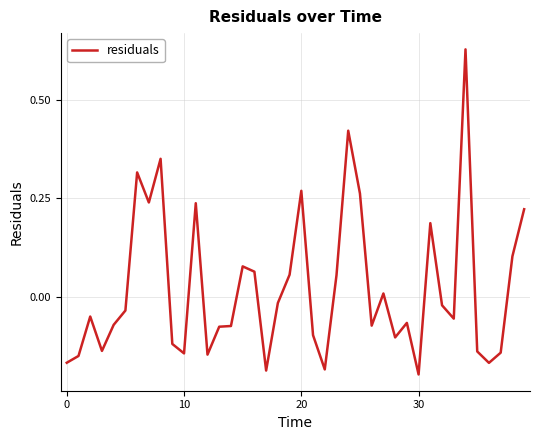

What is the difference between the maximum and minimum values?

0.8